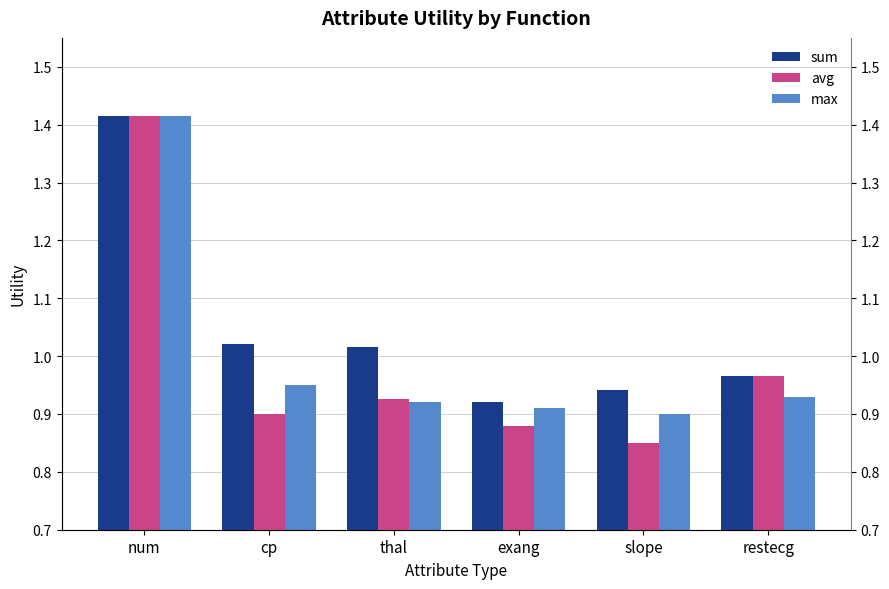

What is the total value across all series at restecg?

2.9